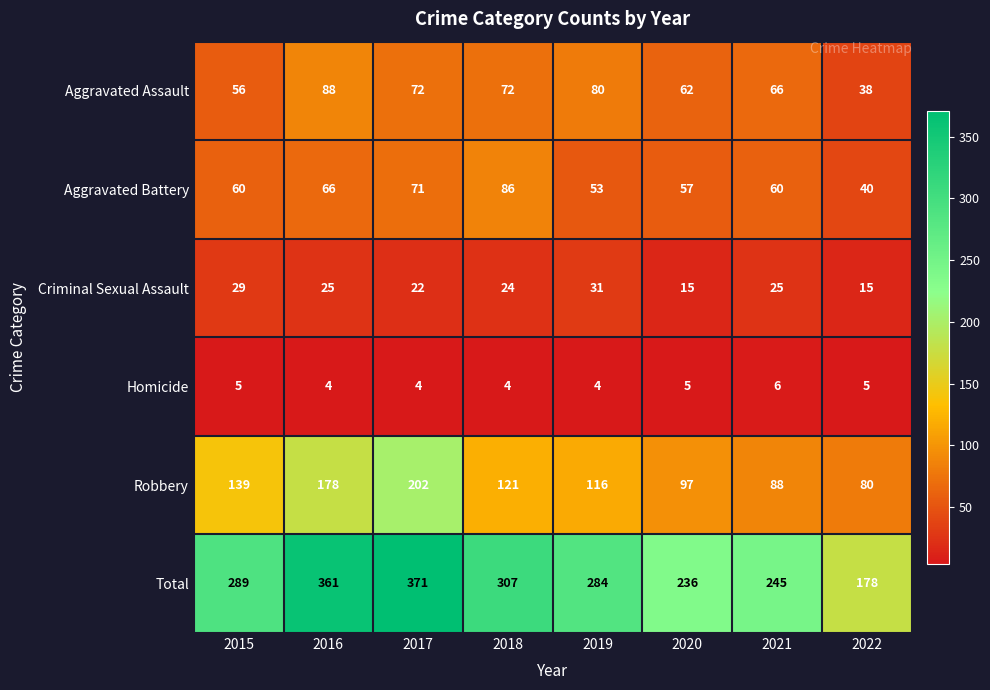

What is the difference between the highest and lowest values at 2019?

280